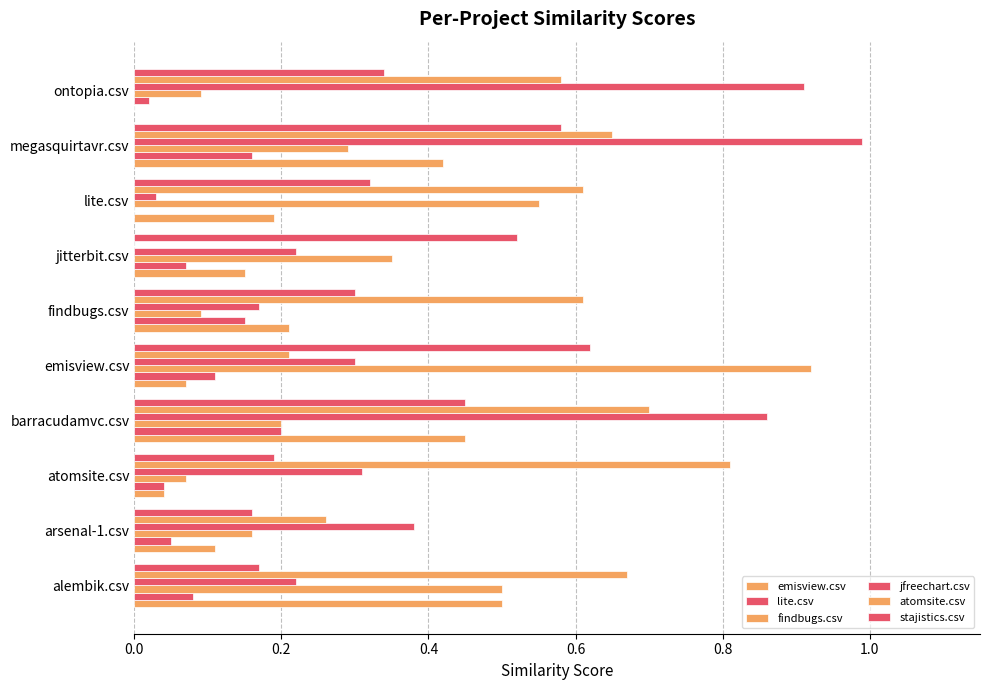

Count the number of data series in this chart.

6